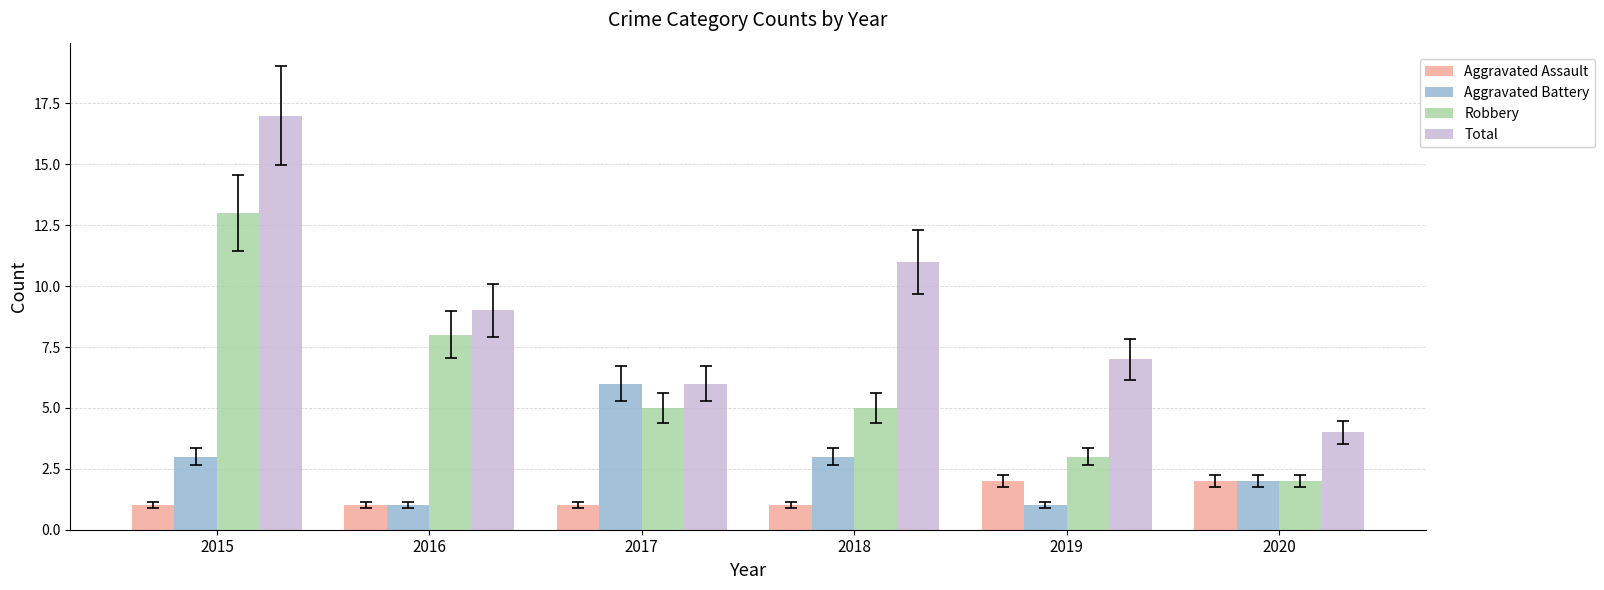

The value of Robbery at 2017 is 3. True or false?

False